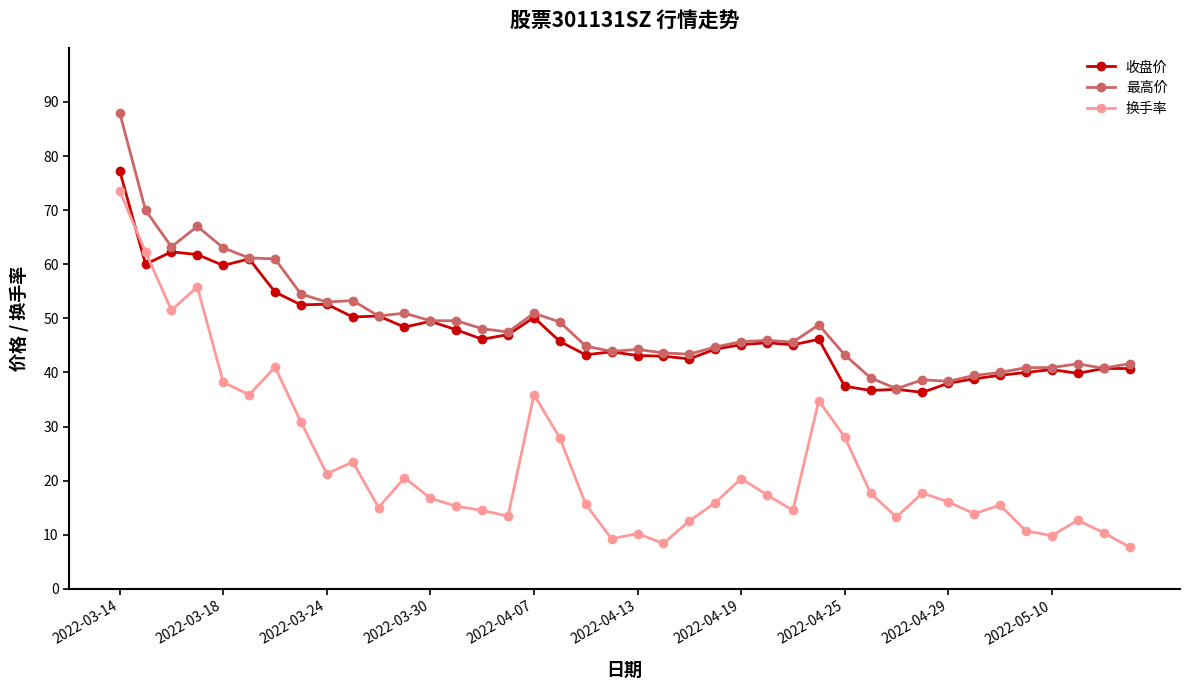

What is the minimum value for 最高价?

37.0